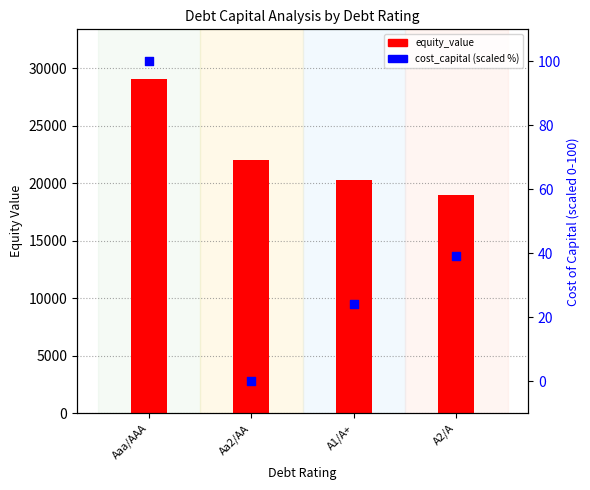

What are all the series names shown in the legend?

equity_value, cost_capital (scaled)